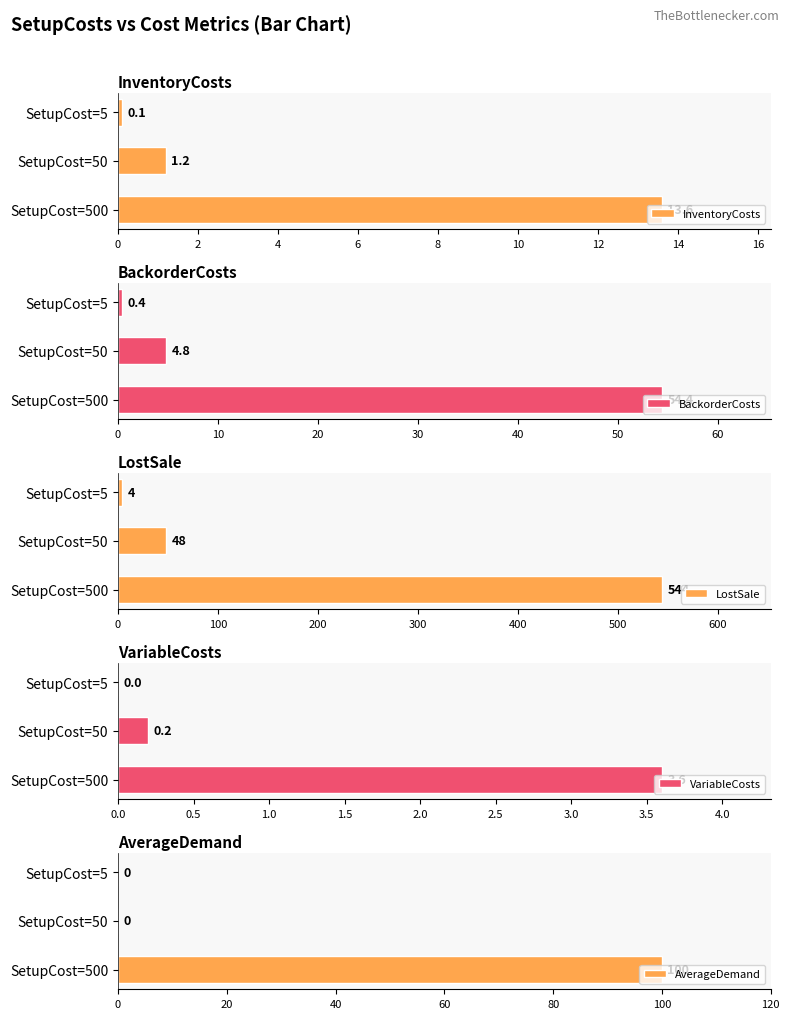

How many bars are there in total?

15